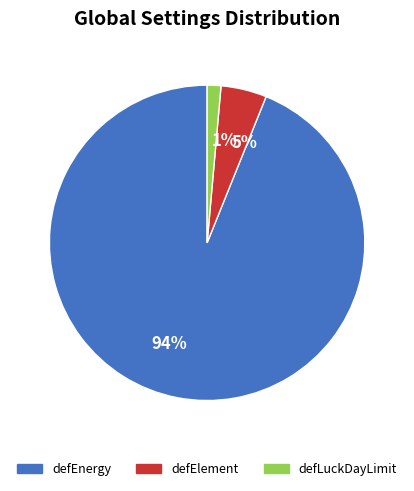

Count the number of slices in the pie.

3